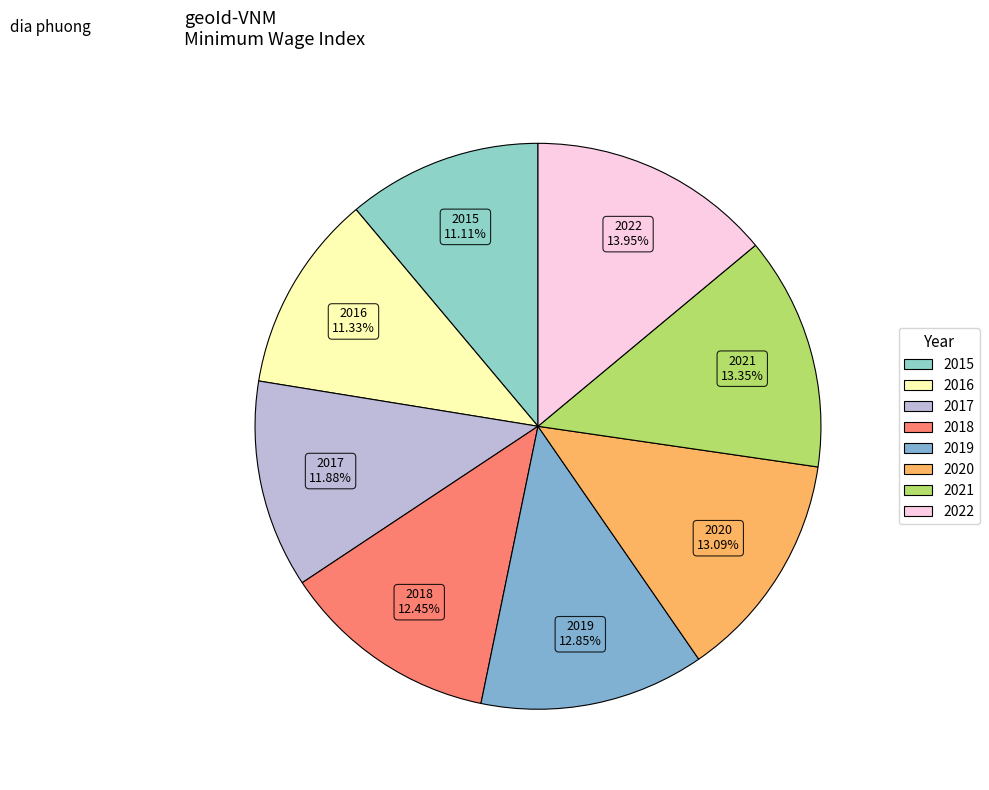

Which category has the biggest portion of the pie?

2022